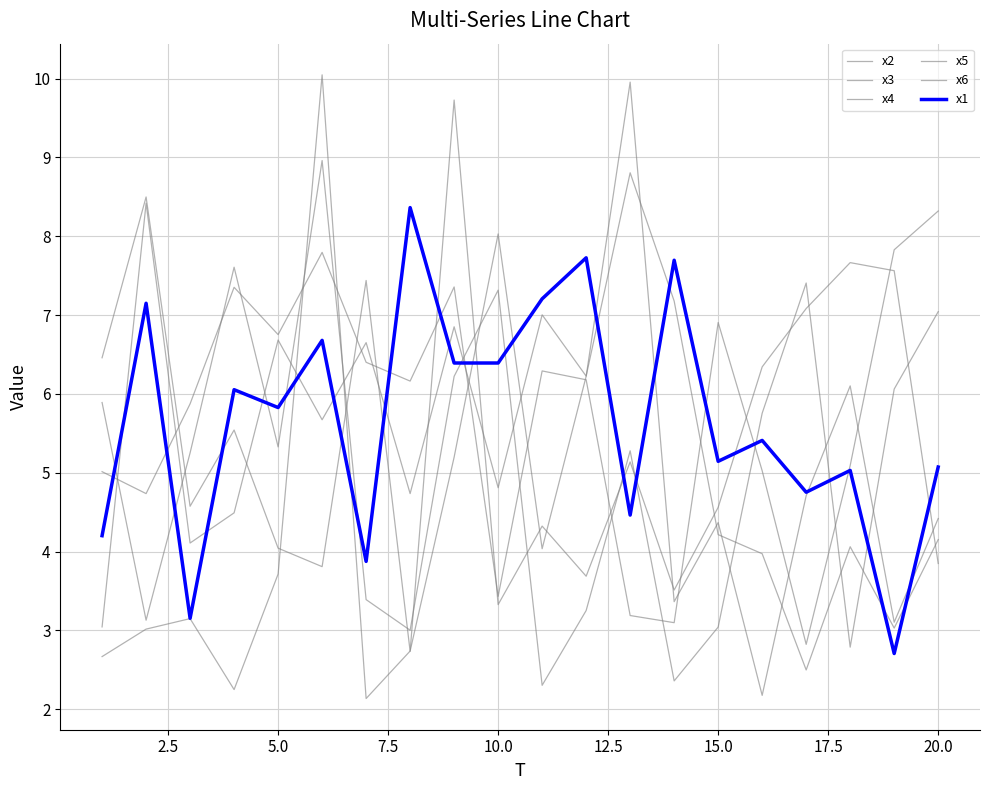

How many lines are shown in the chart?

6